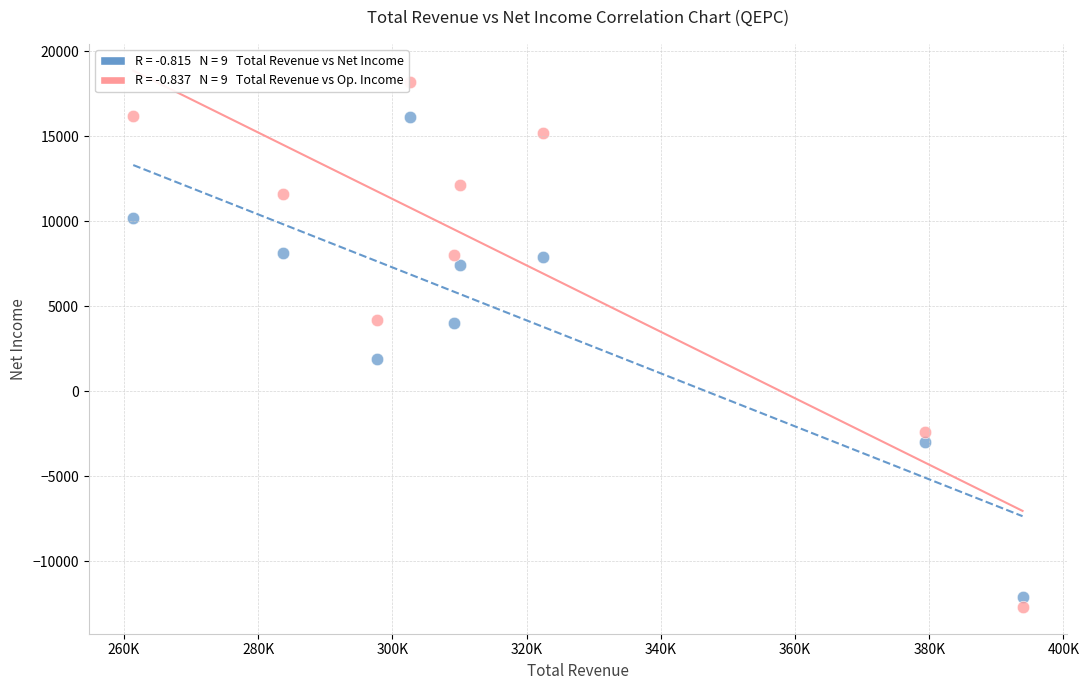

Across all series, what Y value is closest to 2750?

1900